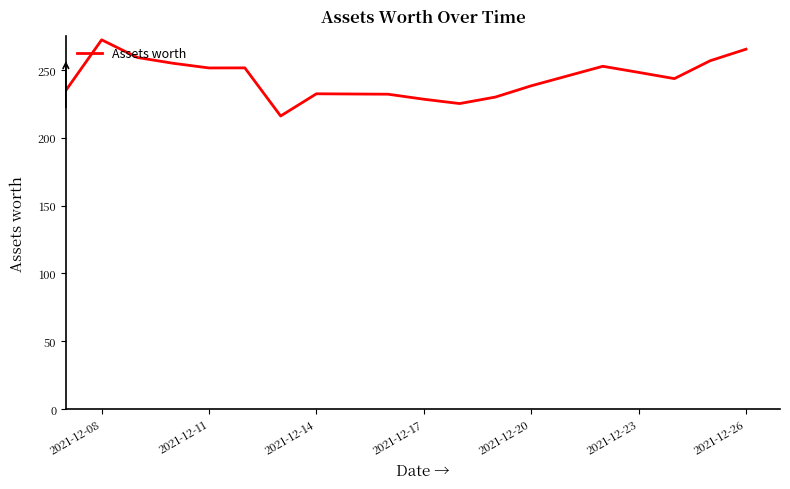

What is the maximum value shown in the chart?

272.3